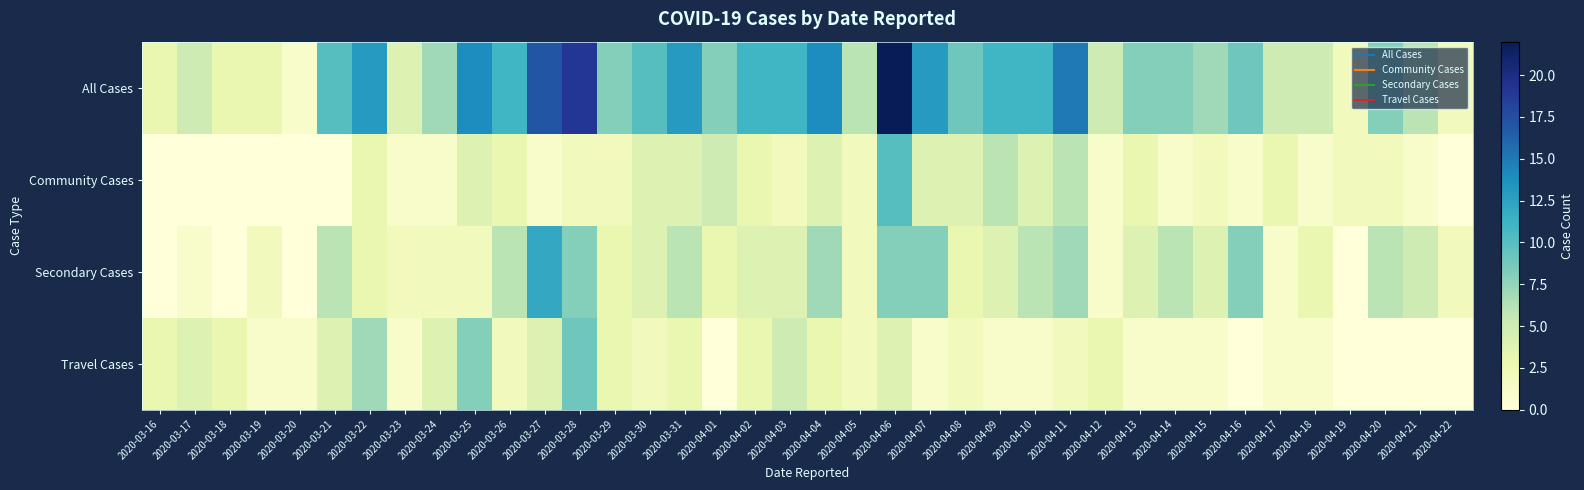

What is the total value across all series at 2020-03-29?

16